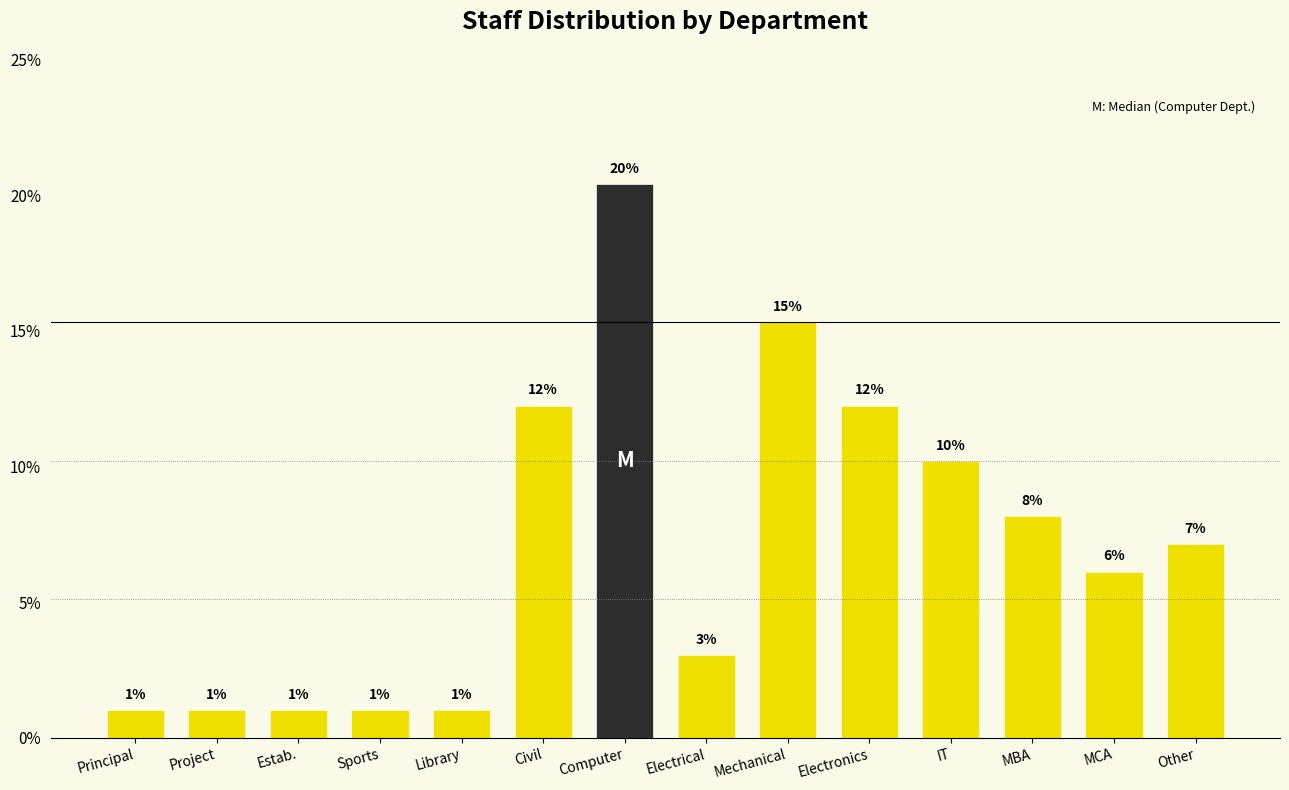

Are the bars horizontal?

No